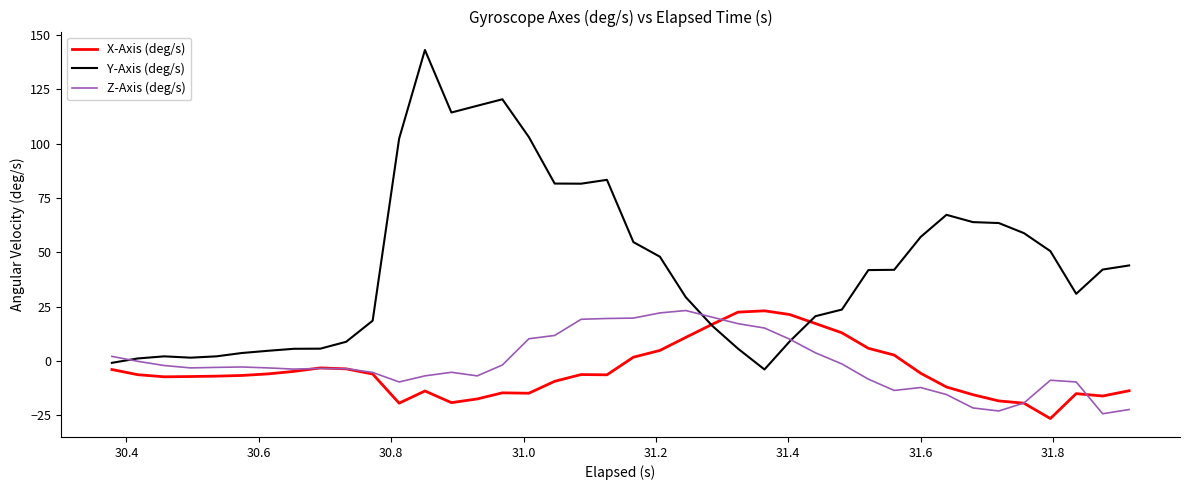

What is the maximum value for Z-Axis (deg/s)?

23.2